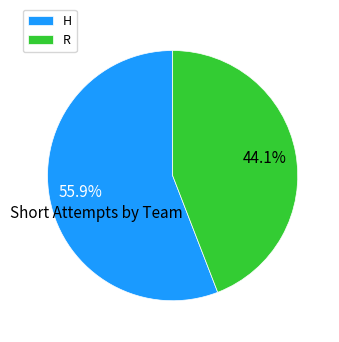

To the nearest percent, what percentage of the pie is R?

44%